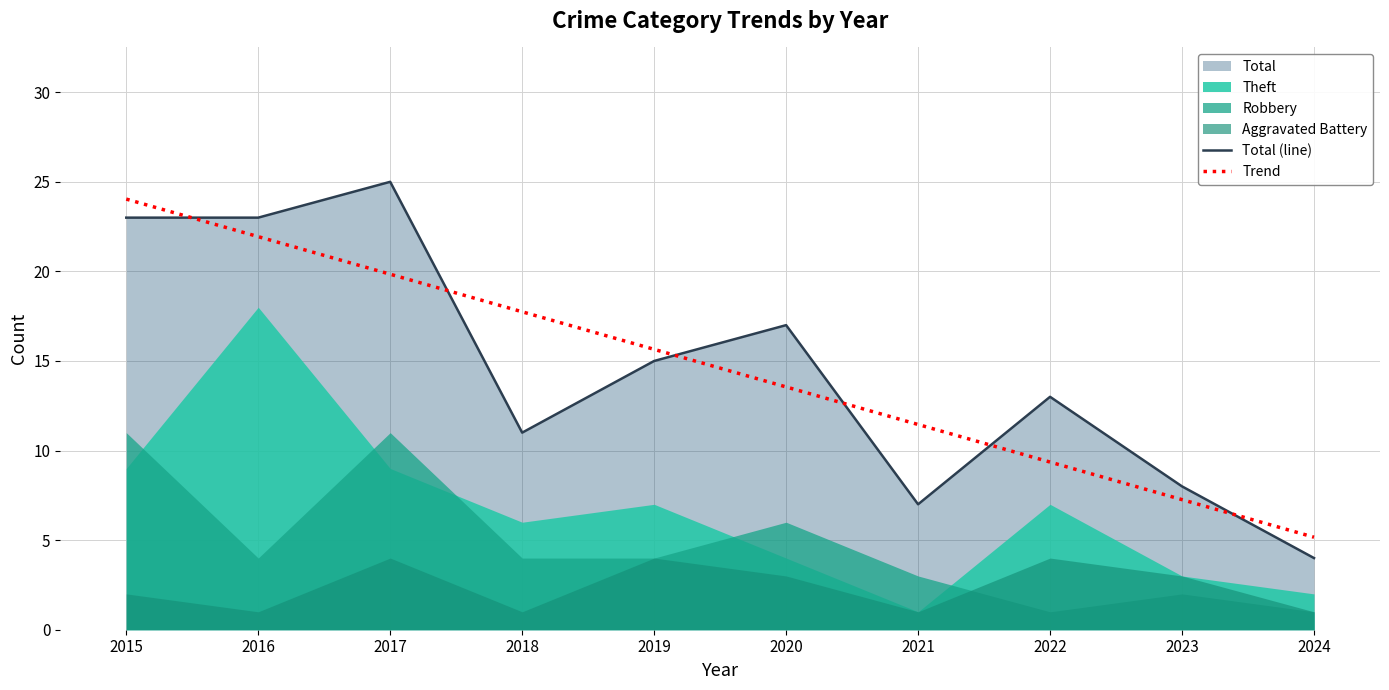

What is the approximate value of Trend at 2024?

5.2